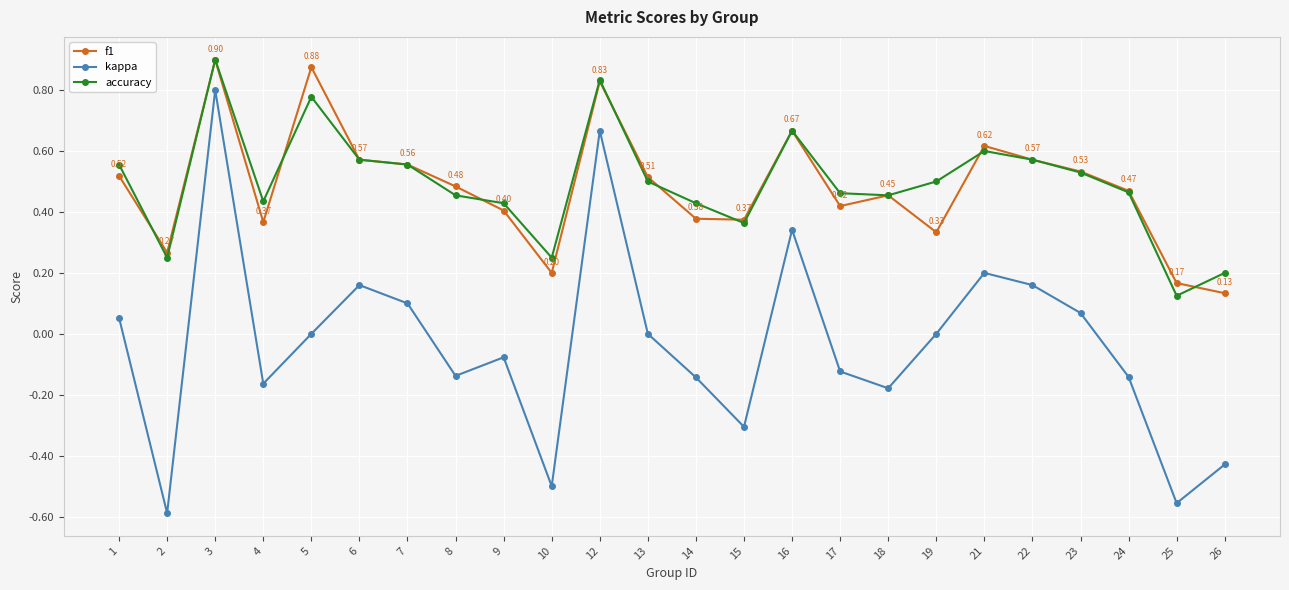

True or false: kappa and accuracy intersect in this chart.

False